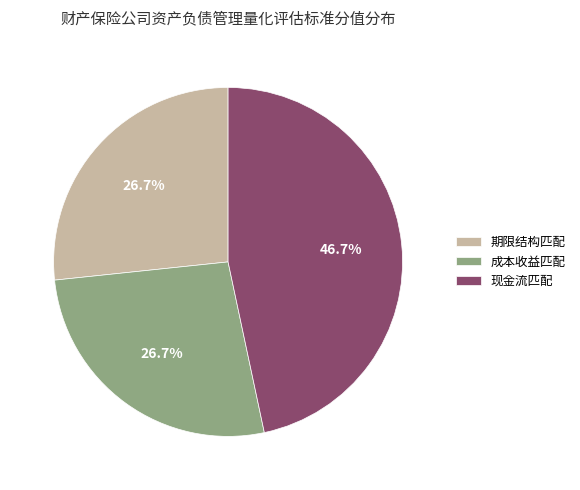

Which category has the biggest portion of the pie?

现金流匹配